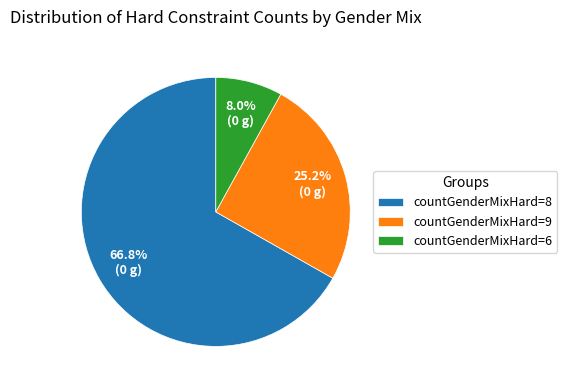

Count the number of slices in the pie.

3